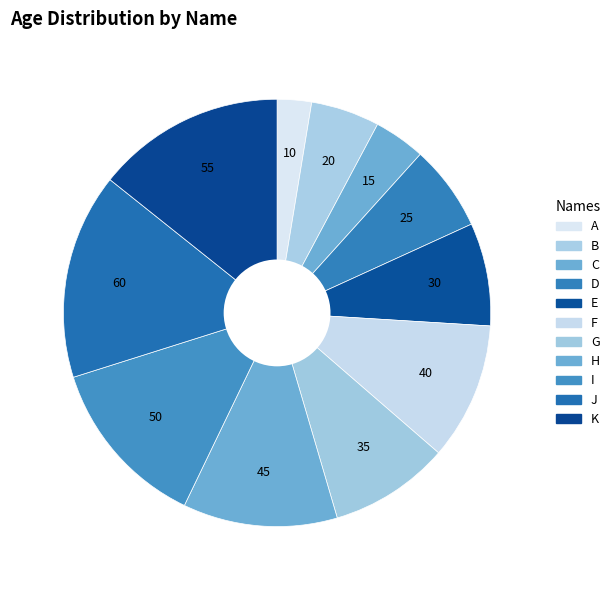

Rank the categories by value from lowest to highest.

A, C, B, D, E, G, F, H, I, K, J